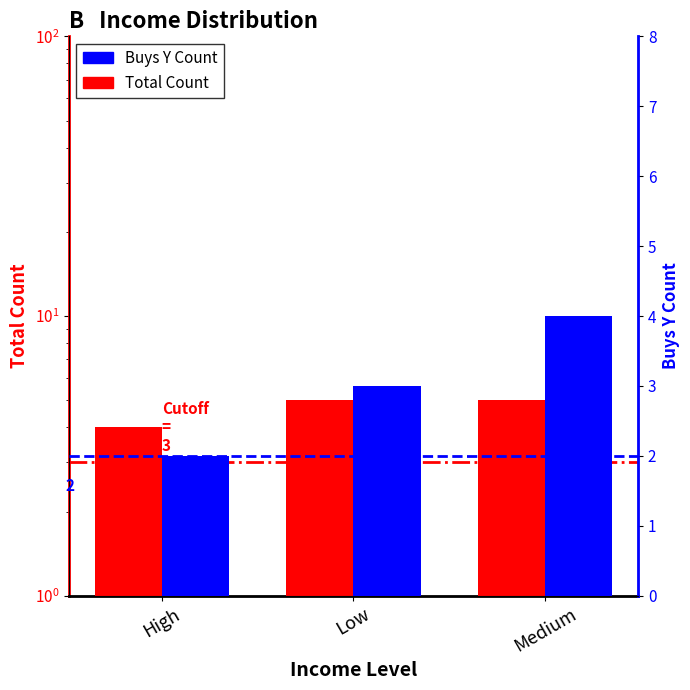

What value does the Buys Y Count series have at High?

2